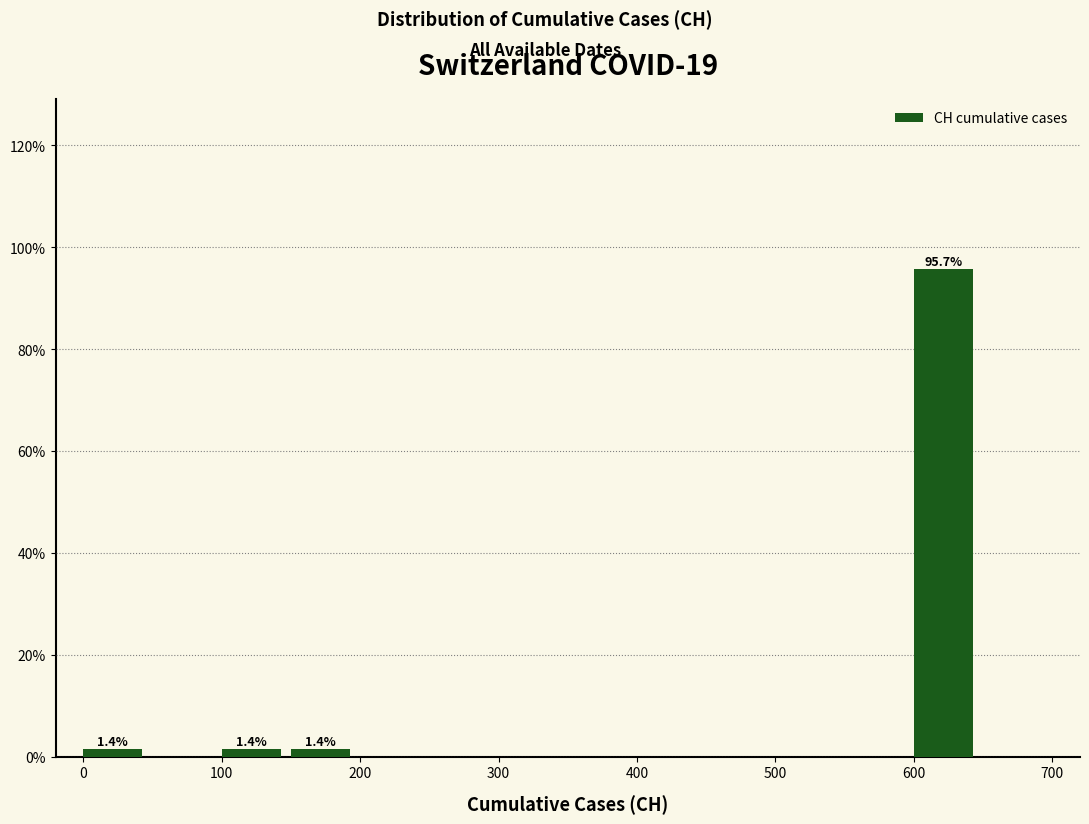

Over which range of the x-axis is the bar tallest?

600 to 650